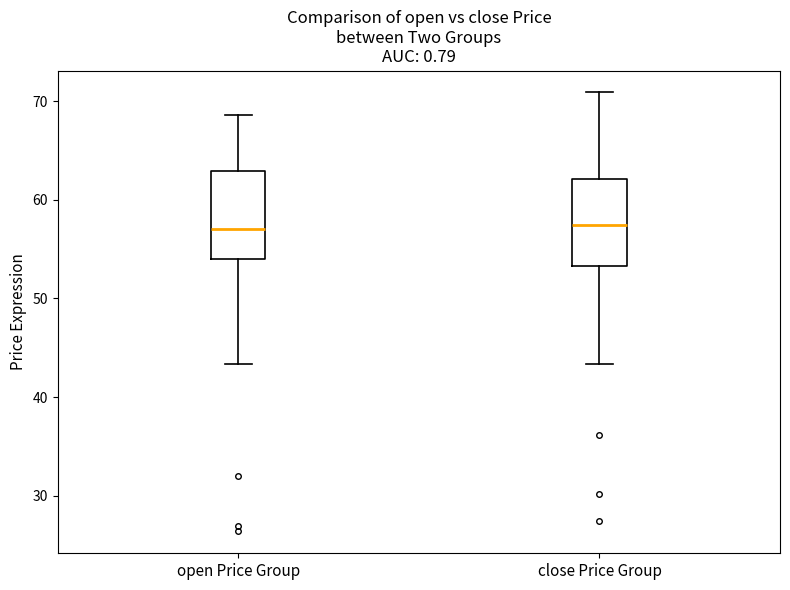

Reading left to right, read every box against the y-axis: the position of its median line, the range the box covers, and the ends of its whiskers. The values are not printed on the chart, so give them approximately, as read against the axis.

open Price Group: median 57, box 54 to 63, whiskers 43 to 69
close Price Group: median 57, box 53 to 62, whiskers 43 to 71